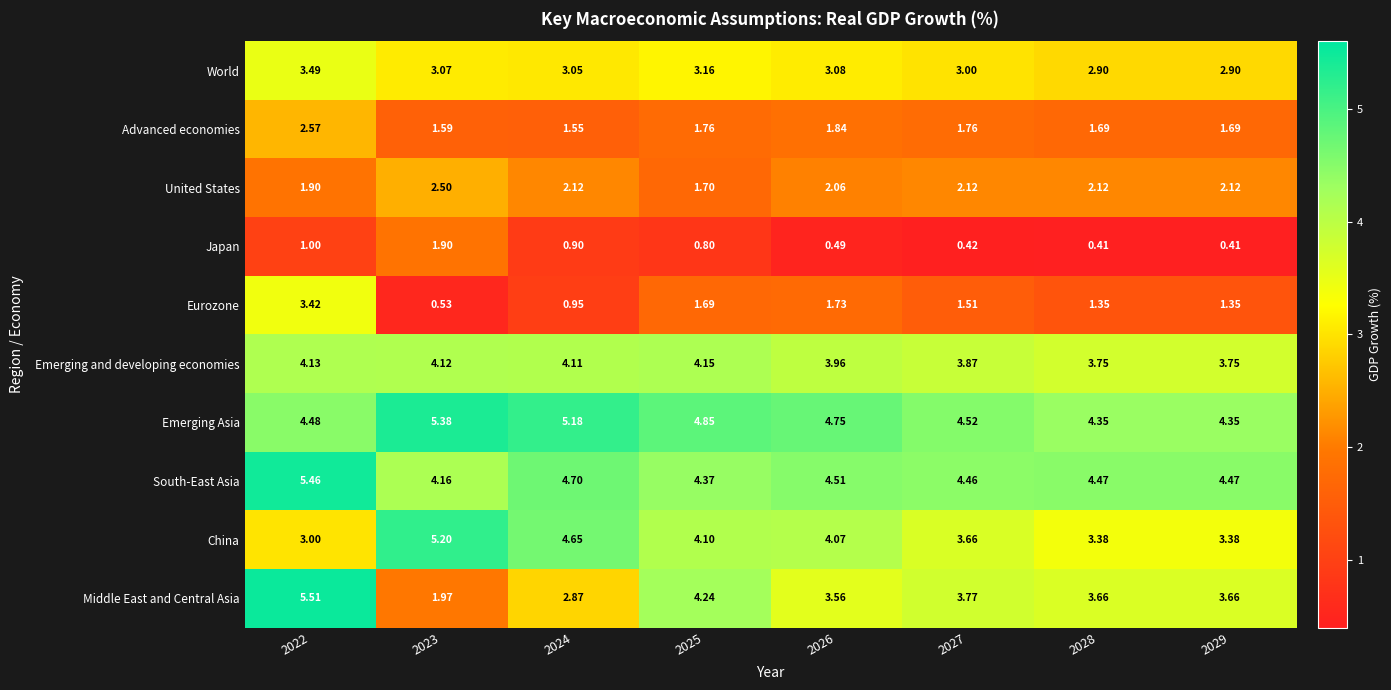

Rank the series by their maximum value, from highest to lowest.

Middle East and Central Asia, South-East Asia, Emerging Asia, China, Emerging and developing economies, World, Eurozone, Advanced economies, United States, Japan